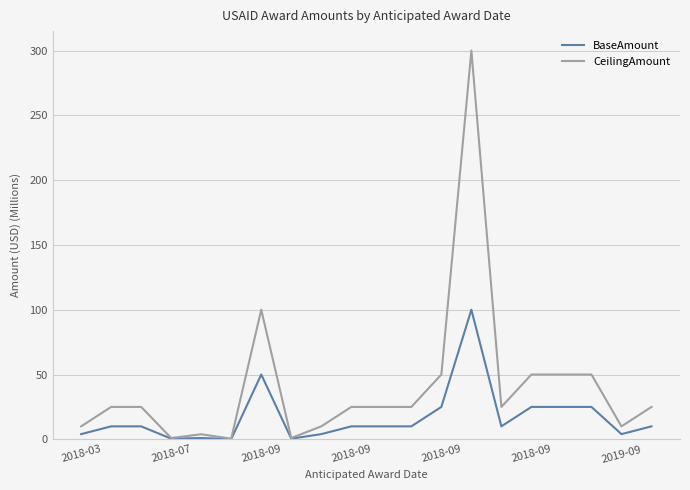

What is the maximum value shown in the chart?

300.0